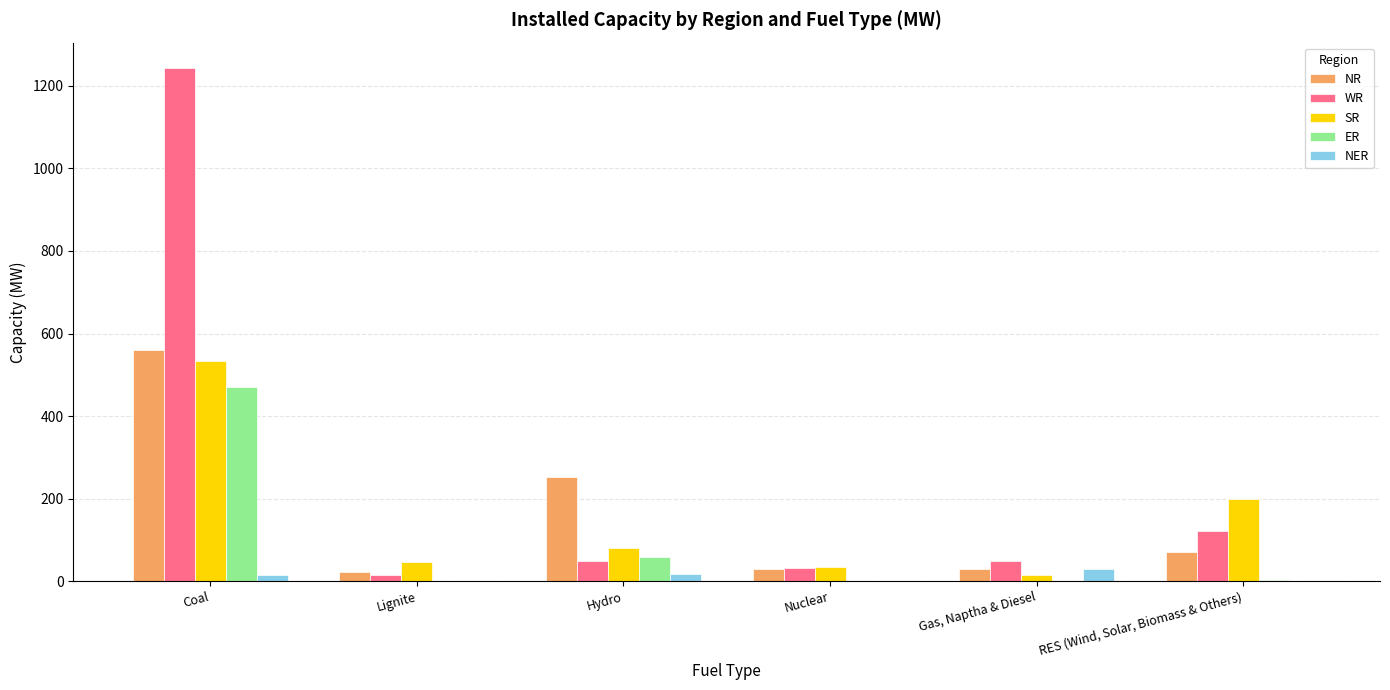

What is the greatest value displayed?

1243